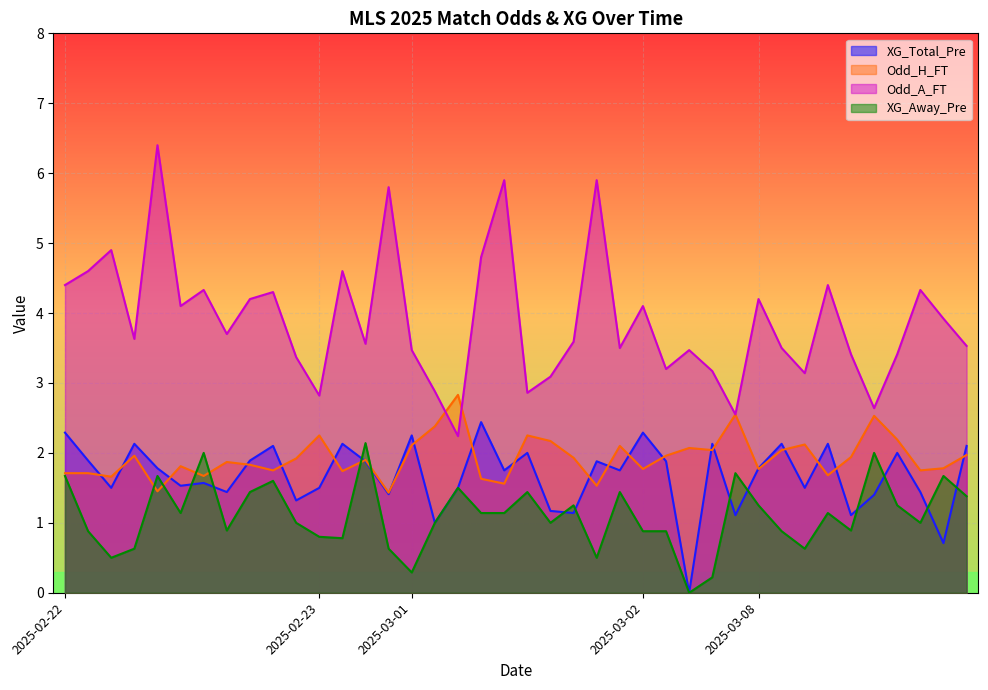

Rank the series at 2025-03-01 from highest to lowest value.

Odd_A_FT, XG_Total_Pre, Odd_H_FT, XG_Away_Pre